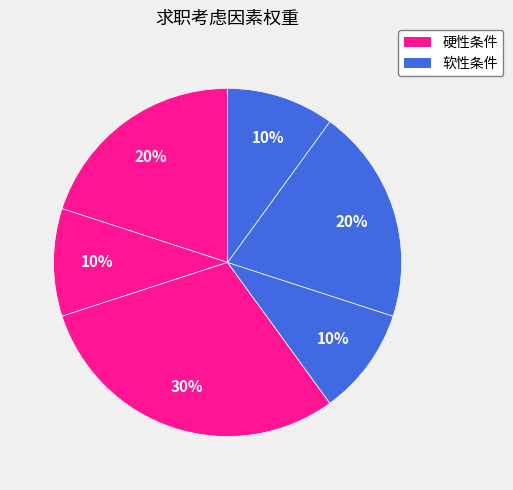

Count the number of slices in the pie.

6